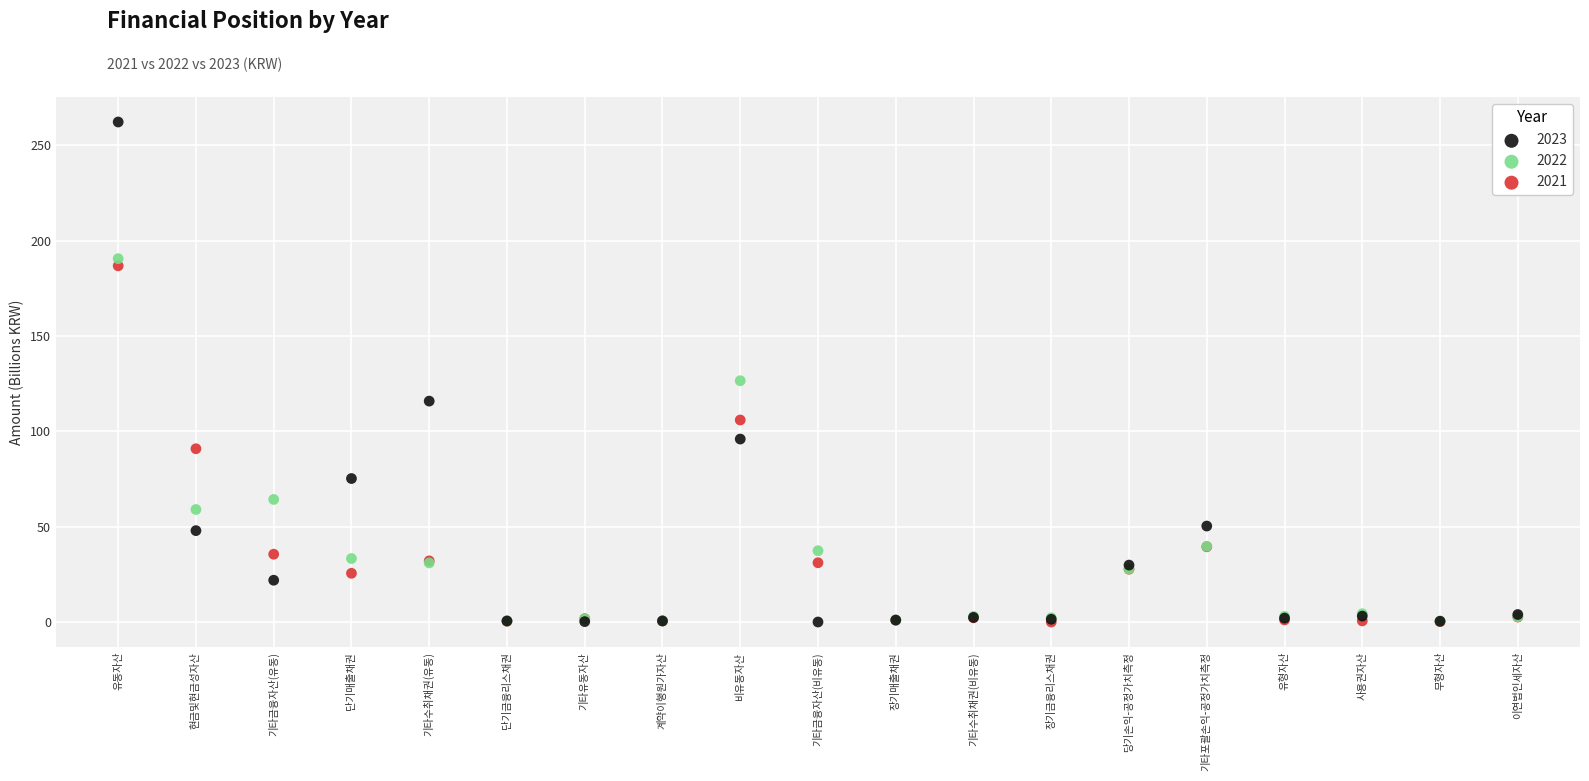

Which series reaches the maximum Y coordinate?

2023